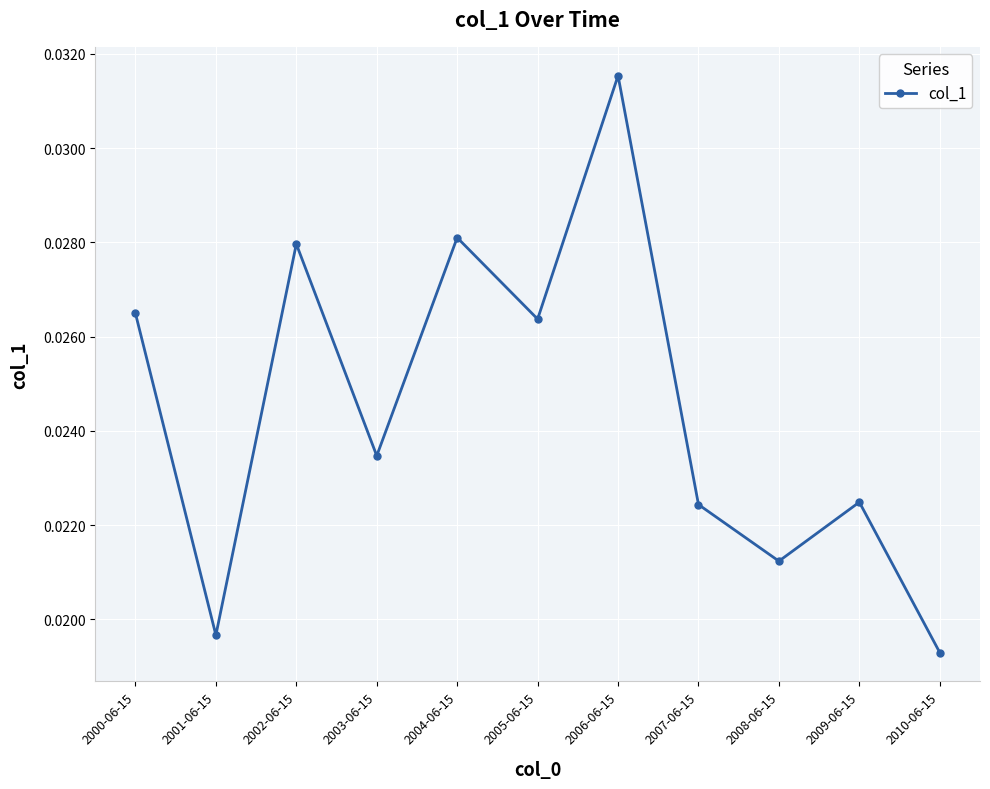

At which label is the value closest to 0?

2010-06-15